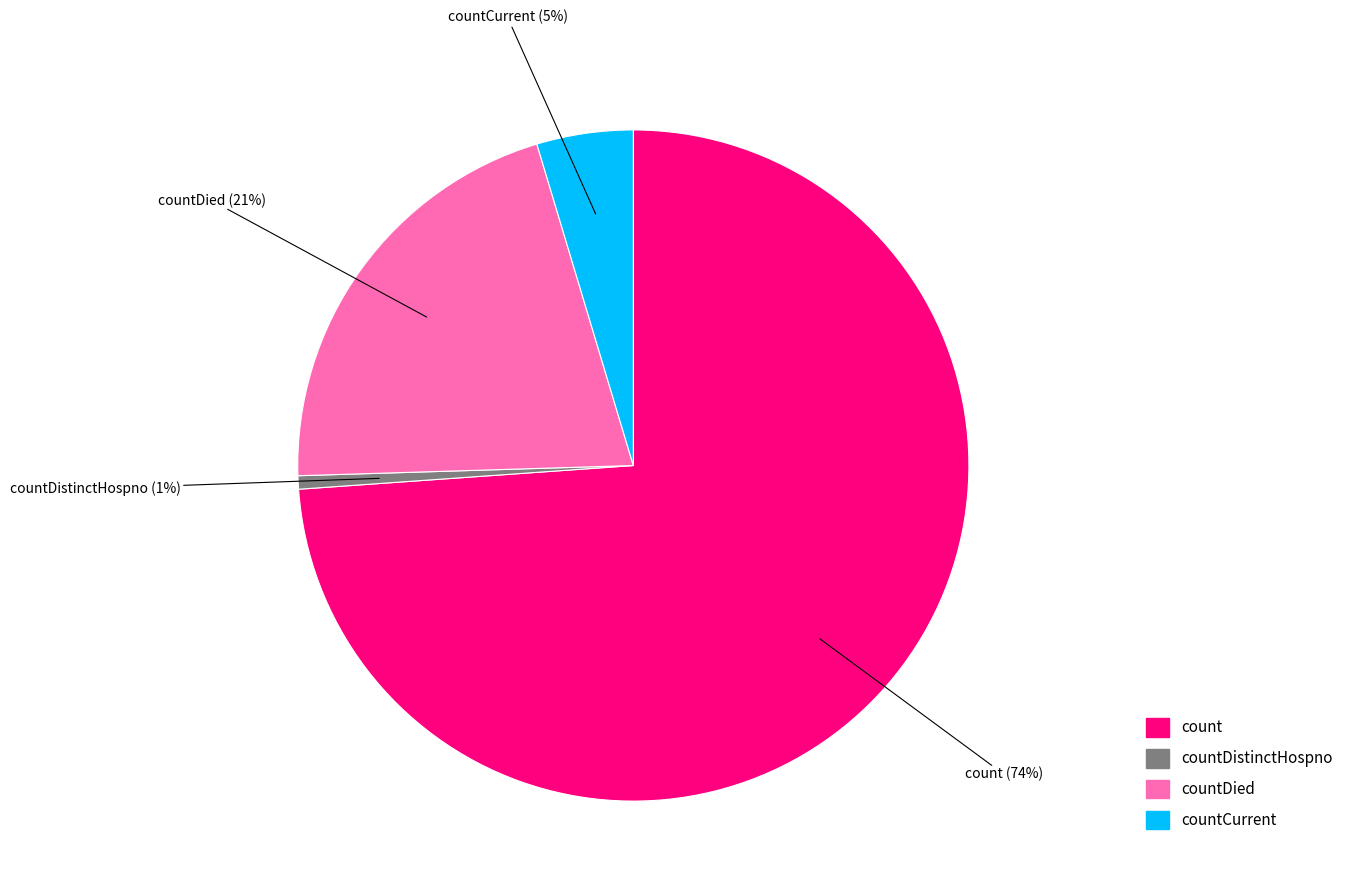

To the nearest percent, what is the average slice percentage?

25%